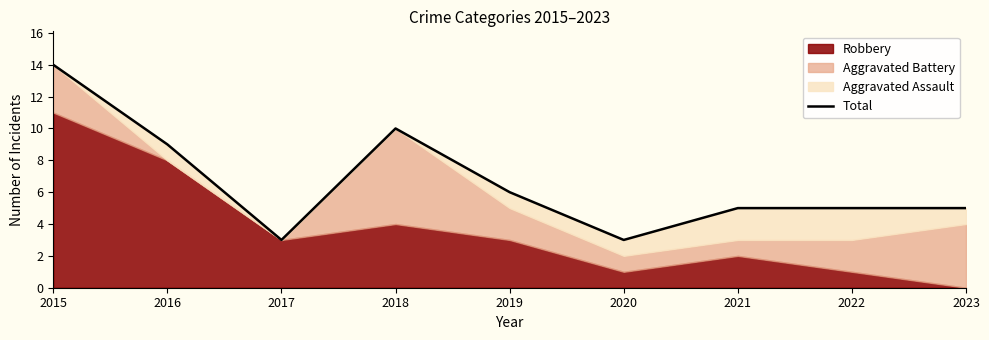

Rank the categories by value from highest to lowest.

2015, 2018, 2016, 2019, 2021, 2022, 2023, 2017, 2020